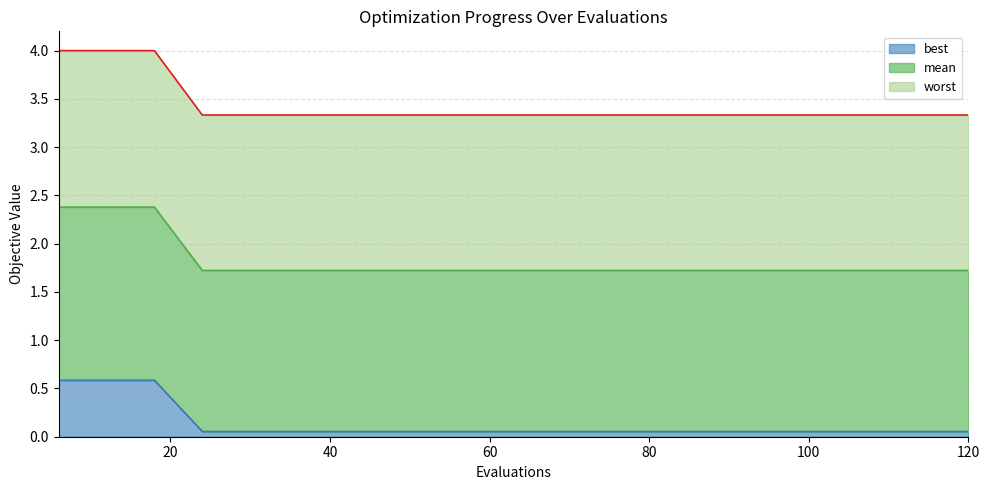

What is the greatest value displayed?

4.0